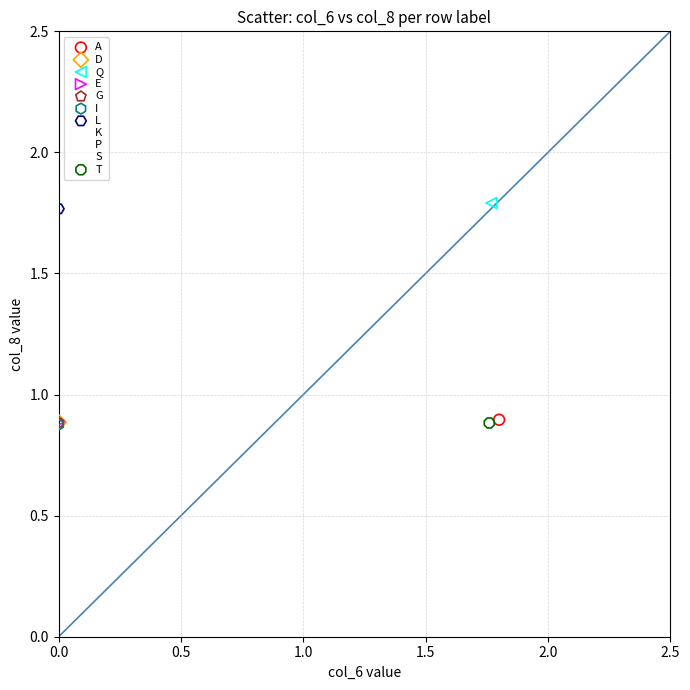

Which series reaches the maximum Y coordinate?

Q